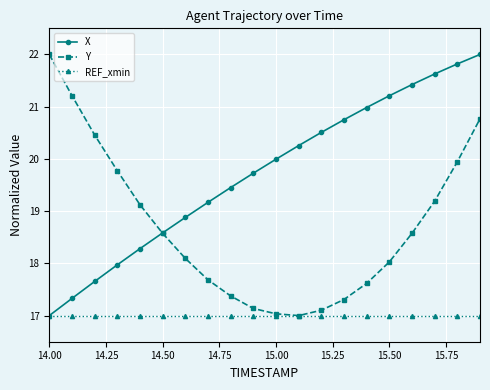

True or false: X and Y cross at least once.

True